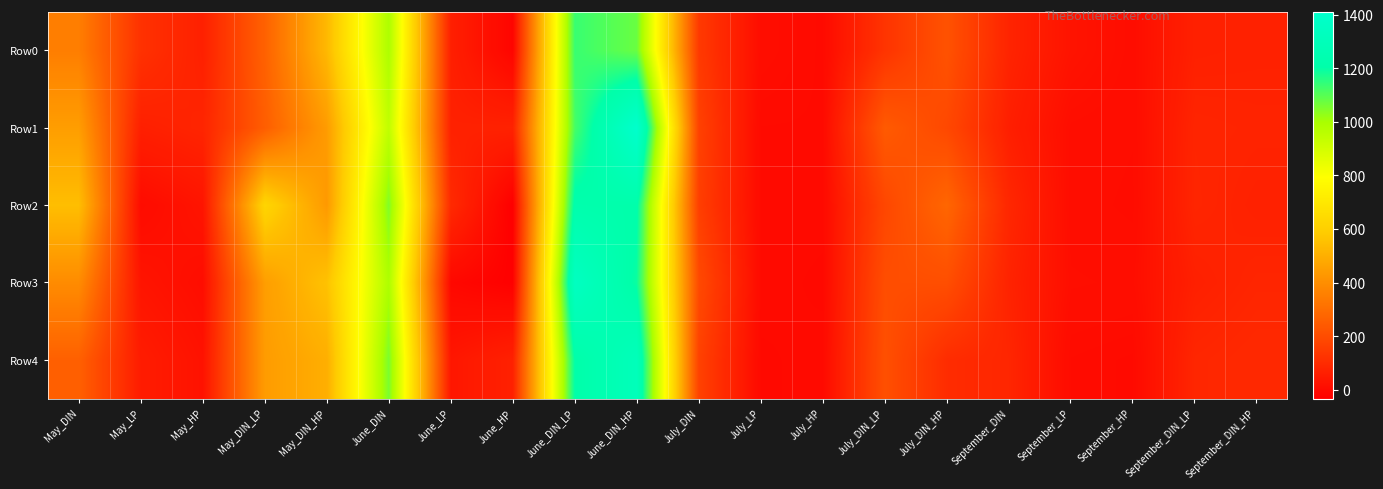

Reading right to left, transcribe all the data shown in this chart.

Row0: September_DIN_HP=70.3	September_DIN_LP=67.6	September_HP=10.1	September_LP=28.6	September_DIN=77.7	July_DIN_HP=217.6	July_DIN_LP=126.6	July_HP=0.2	July_LP=9.8	July_DIN=143.4	June_DIN_HP=1075.8	June_DIN_LP=1135.9	June_HP=-15.3	June_LP=64.5	June_DIN=988.6	May_DIN_HP=528.0	May_DIN_LP=264.5	May_HP=66.8	May_LP=118.7	May_DIN=351.1
Row1: September_DIN_HP=76.4	September_DIN_LP=79.8	September_HP=7.6	September_LP=11.4	September_DIN=62.7	July_DIN_HP=188.1	July_DIN_LP=243.0	July_HP=0.8	July_LP=1.1	July_DIN=166.0	June_DIN_HP=1410.7	June_DIN_LP=1119.9	June_HP=72.4	June_LP=70.0	June_DIN=944.7	May_DIN_HP=441.9	May_DIN_LP=253.3	May_HP=80.5	May_LP=64.9	May_DIN=446.5
Row2: September_DIN_HP=69.5	September_DIN_LP=81.7	September_HP=5.6	September_LP=9.8	September_DIN=86.9	July_DIN_HP=279.4	July_DIN_LP=183.6	July_HP=0.7	July_LP=1.0	July_DIN=158.5	June_DIN_HP=1213.2	June_DIN_LP=1223.6	June_HP=-32.5	June_LP=94.8	June_DIN=1050.6	May_DIN_HP=433.3	May_DIN_LP=626.3	May_HP=31.6	May_LP=4.8	May_DIN=543.8
Row3: September_DIN_HP=81.7	September_DIN_LP=66.2	September_HP=11.5	September_LP=13.4	September_DIN=74.7	July_DIN_HP=205.9	July_DIN_LP=203.7	July_HP=-2.8	July_LP=1.2	July_DIN=192.6	June_DIN_HP=1189.6	June_DIN_LP=1343.5	June_HP=-27.8	June_LP=-6.4	June_DIN=987.5	May_DIN_HP=556.9	May_DIN_LP=446.9	May_HP=10.5	May_LP=31.0	May_DIN=392.0
Row4: September_DIN_HP=93.4	September_DIN_LP=83.9	September_HP=0.4	September_LP=3.9	September_DIN=83.1	July_DIN_HP=103.2	July_DIN_LP=210.6	July_HP=0.7	July_LP=-2.6	July_DIN=167.1	June_DIN_HP=1303.6	June_DIN_LP=1205.2	June_HP=69.4	June_LP=37.3	June_DIN=1057.3	May_DIN_HP=498.2	May_DIN_LP=441.3	May_HP=24.8	May_LP=53.6	May_DIN=260.2